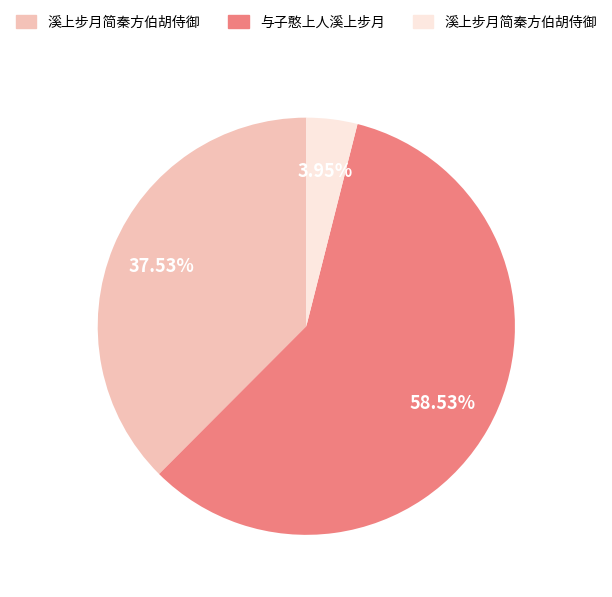

Is there a majority slice in this chart?

Yes